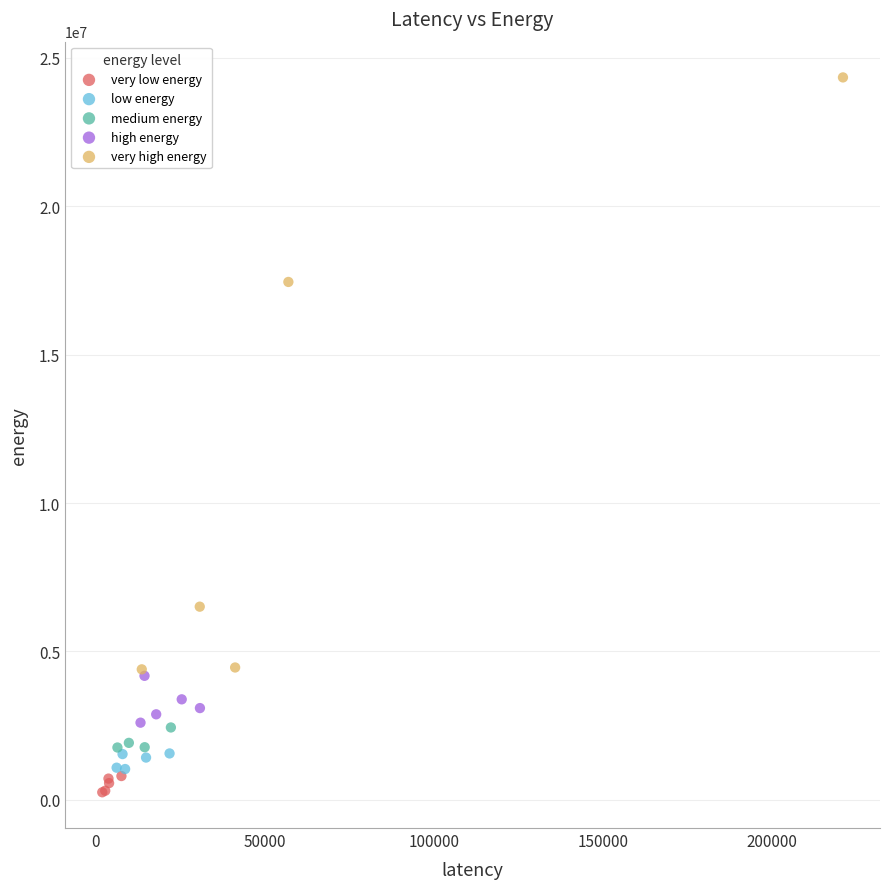

Which series has the largest Y range (max minus min)?

very high energy